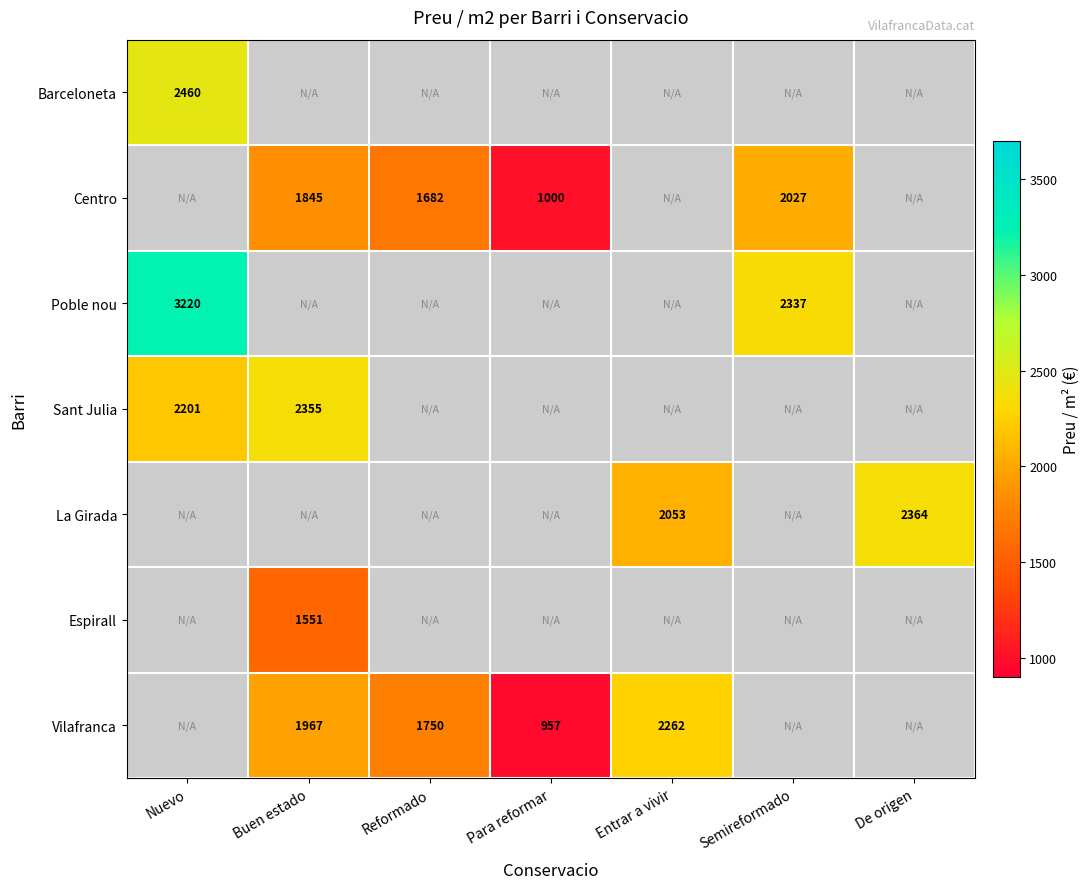

Is it true that Sant Julia equals 2355 at Buen estado?

True